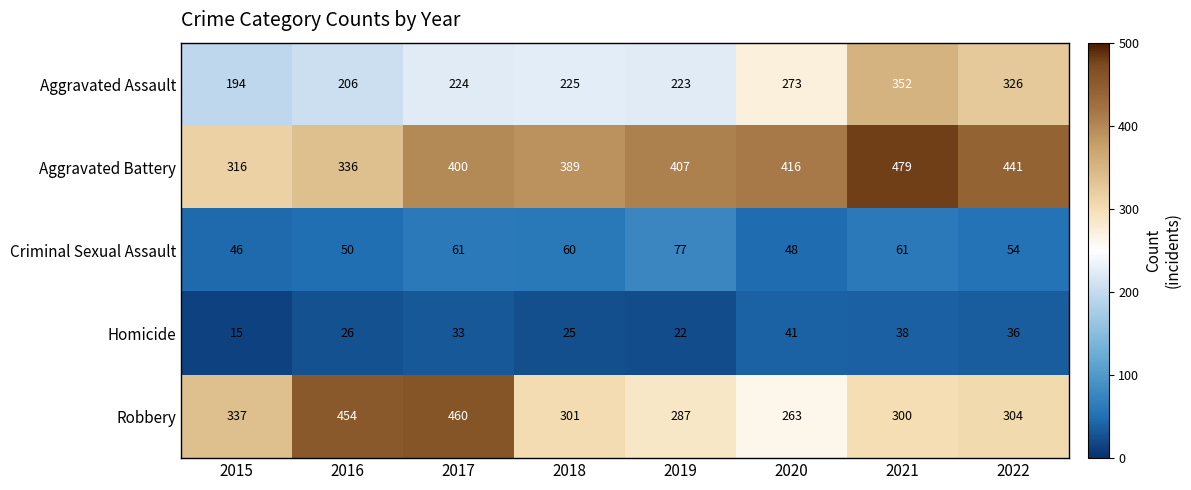

At which category does the chart reach its minimum across all series?

2015